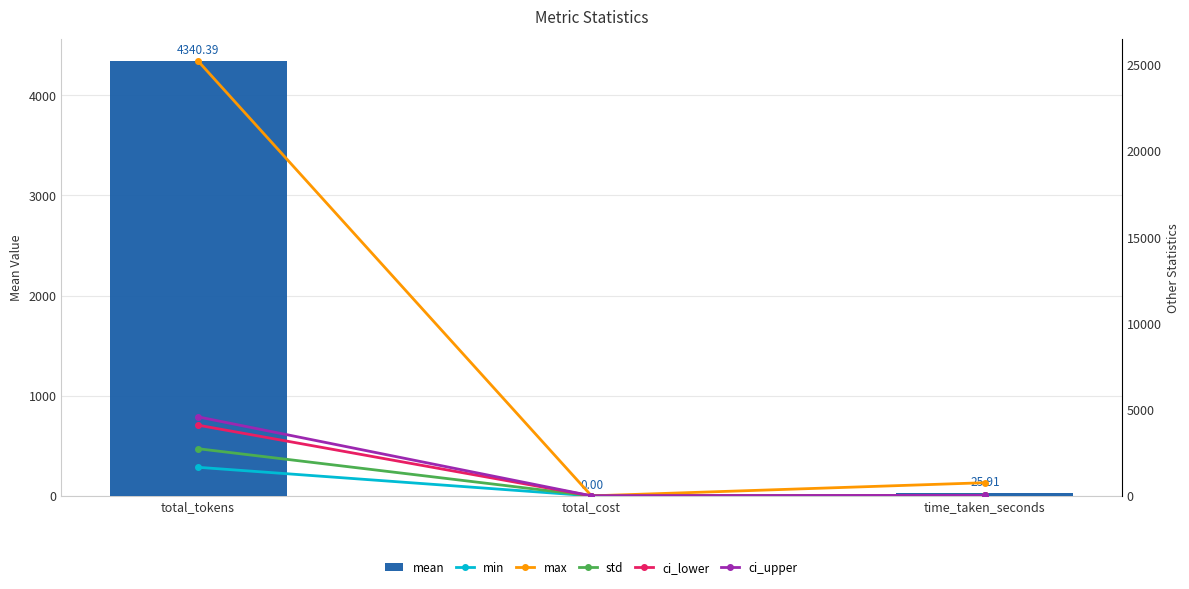

Which series changed the most between total_tokens and total_cost?

max